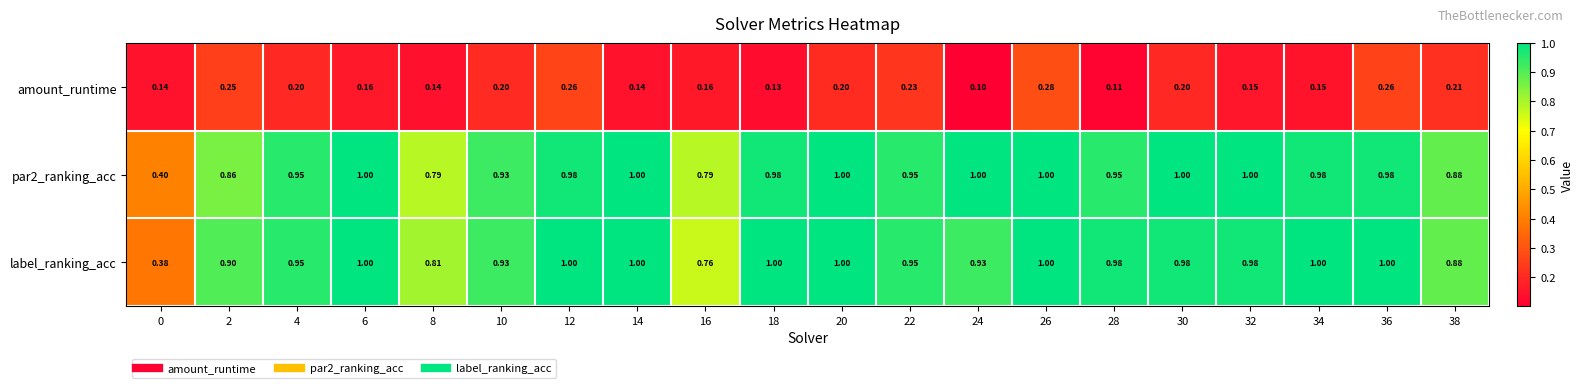

Is the value of amount_runtime at 4 greater than the value of par2_ranking_acc at 16?

No